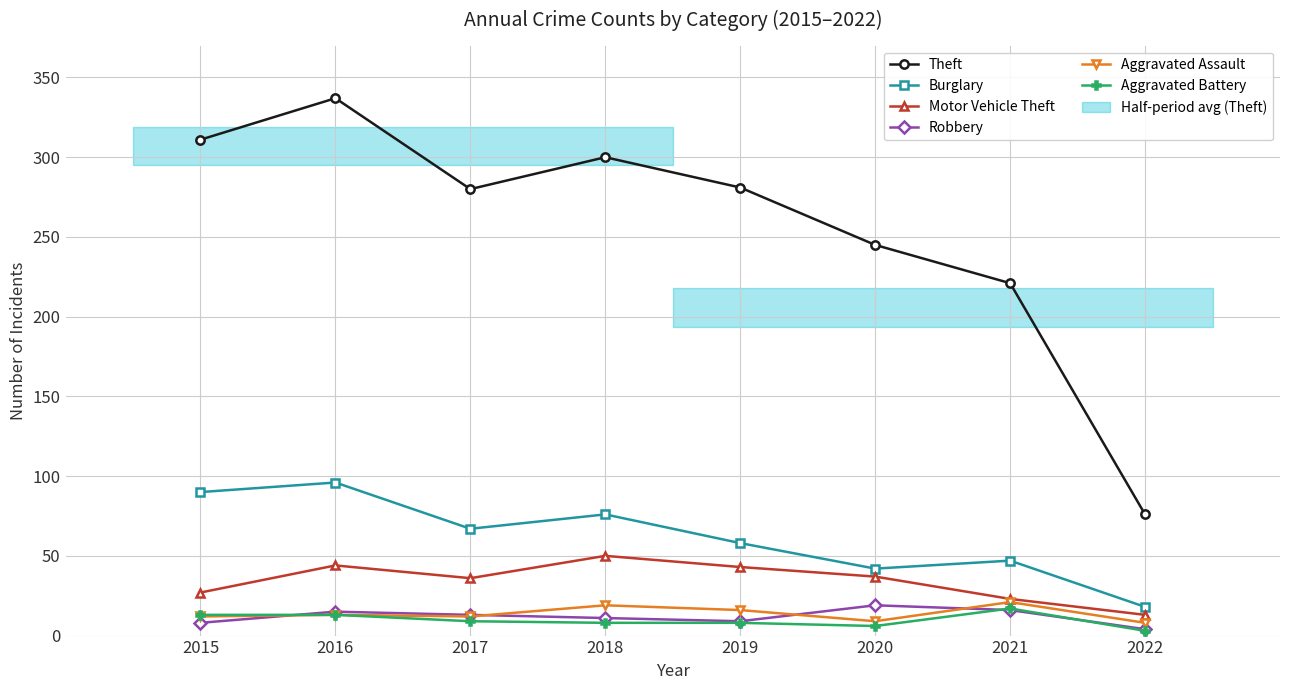

Which category has the lowest value in the Motor Vehicle Theft series?

2022